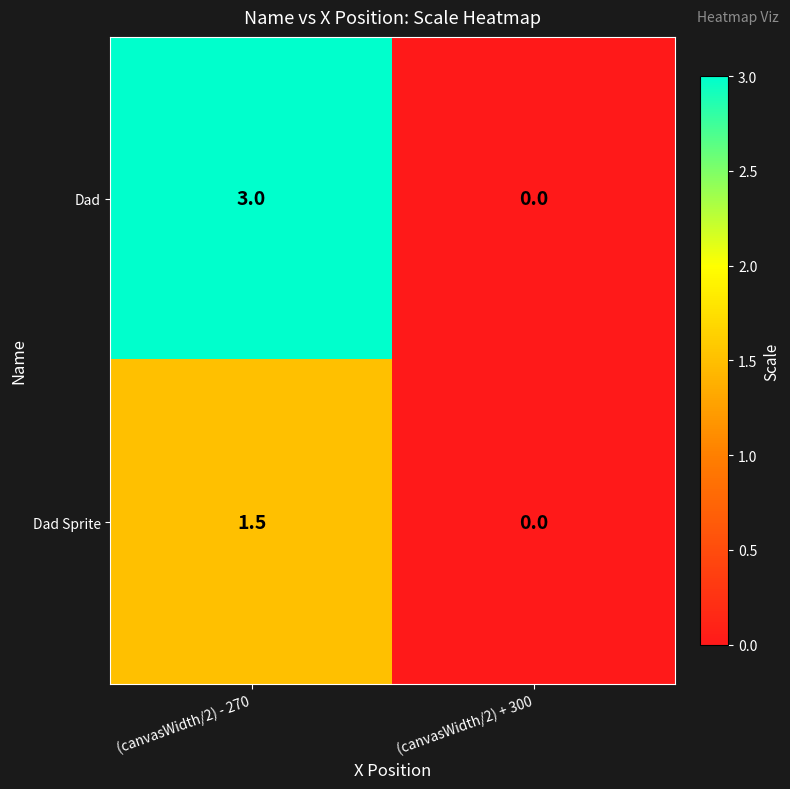

Count the number of categories in the chart.

2